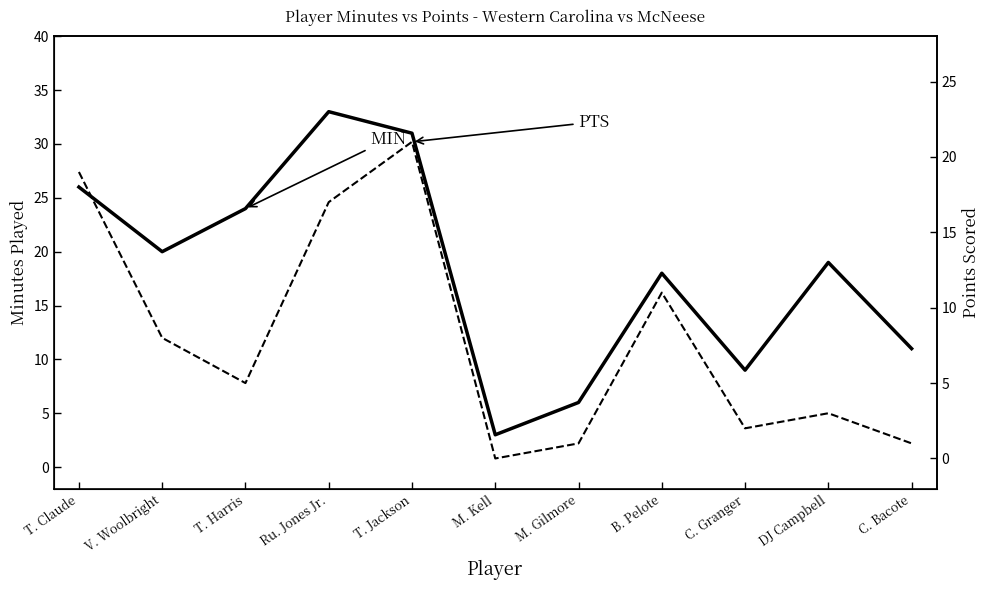

Does the chart display data point markers on the line(s)?

No